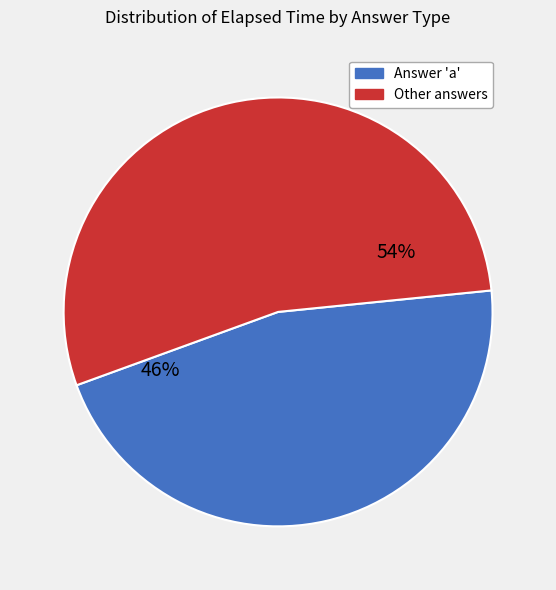

What percentage is the Answer 'a' slice, to the nearest percent?

46%